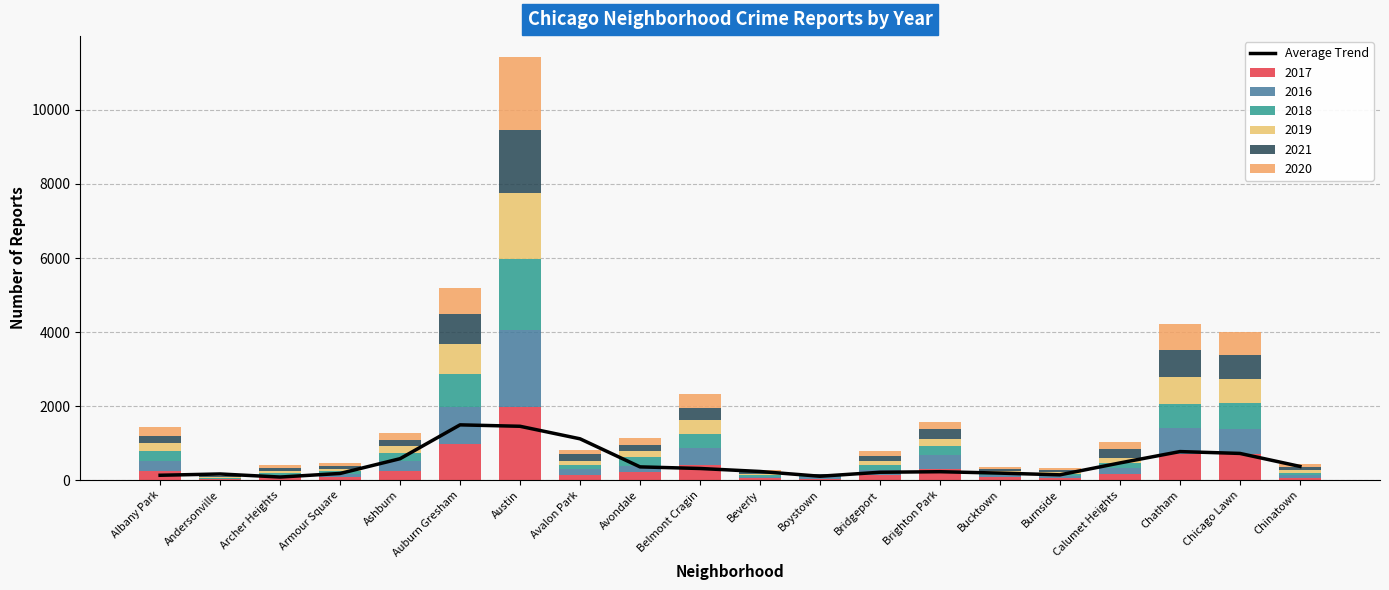

Reading right to left, transcribe all the data shown in this chart.

368.8	719.3	769.0	462.4	141.1	187.3	225.2	210.6	102.7	231.6	312.2	355.7	1114.2	1452.7	1491.5	576.9	178.0	81.0	163.9	129.2